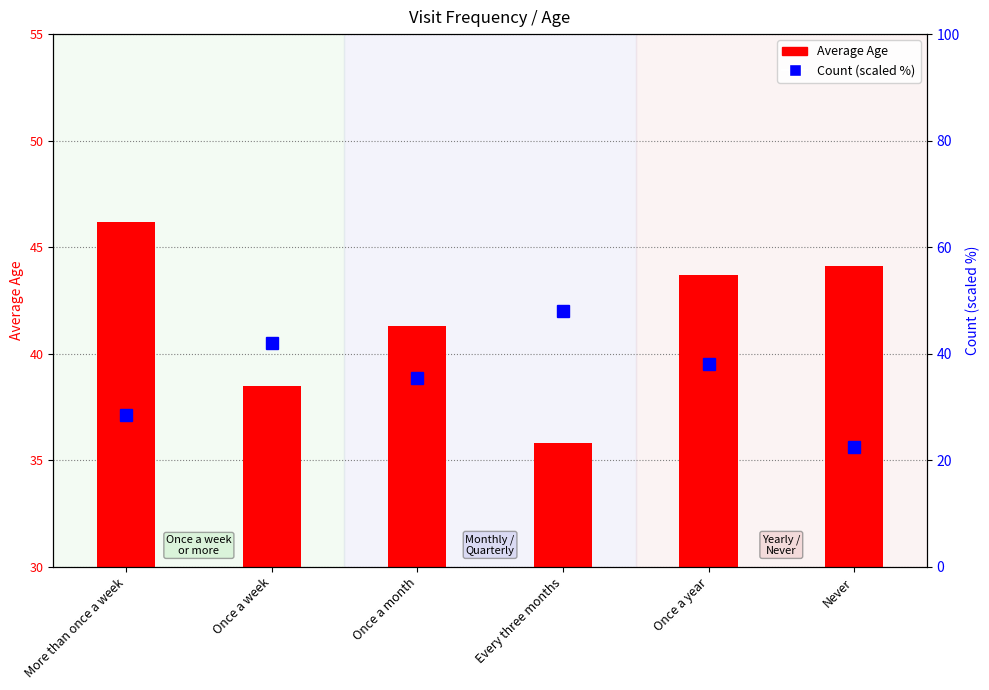

Is the value of Count (scaled %) at Never greater than the value of Average Age at Once a week?

No